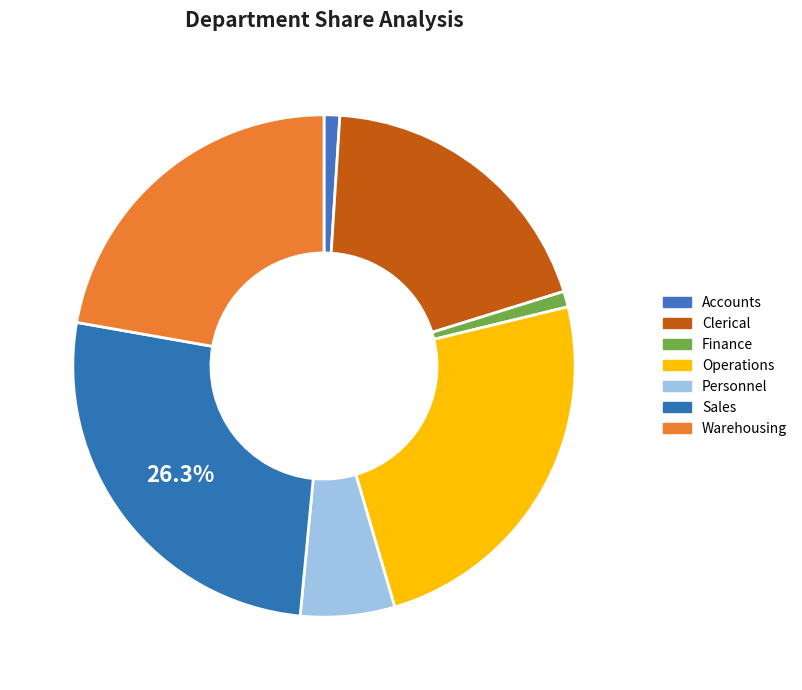

How many slices are in this pie chart?

7